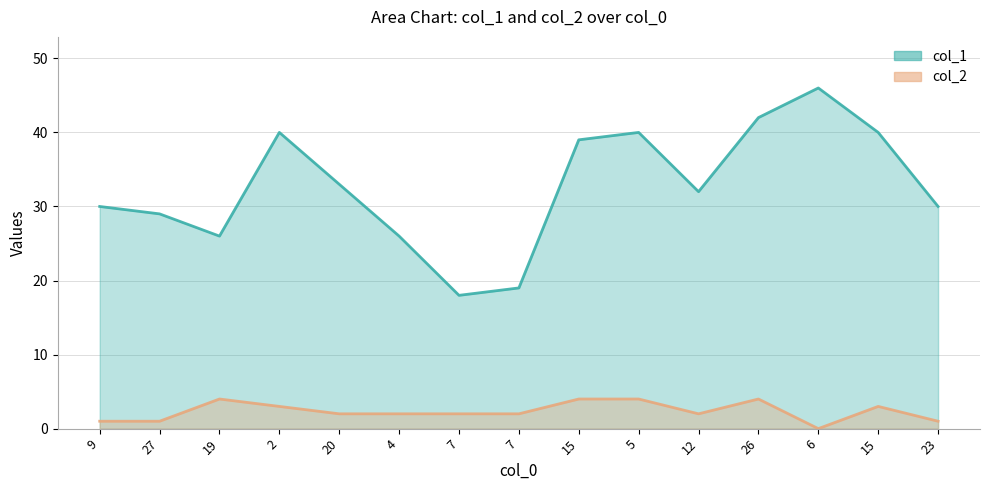

True or false: col_2 has more than 0 points higher than both neighbors.

True